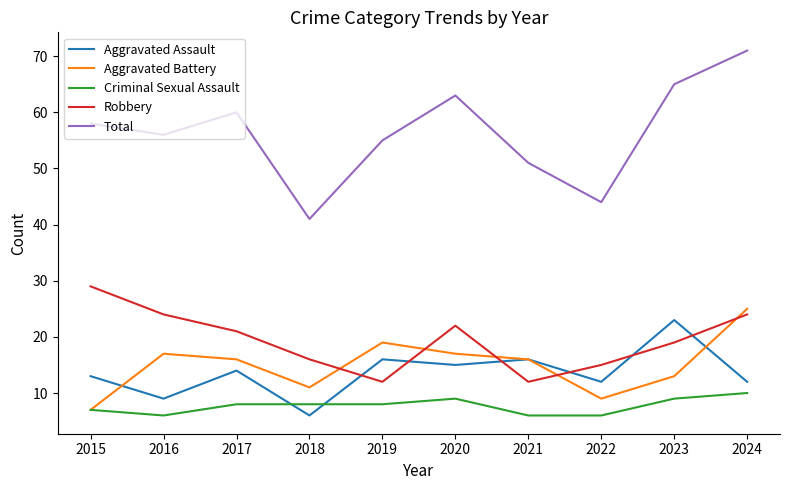

What is the difference between the maximum and second lowest values in the Total series?

27